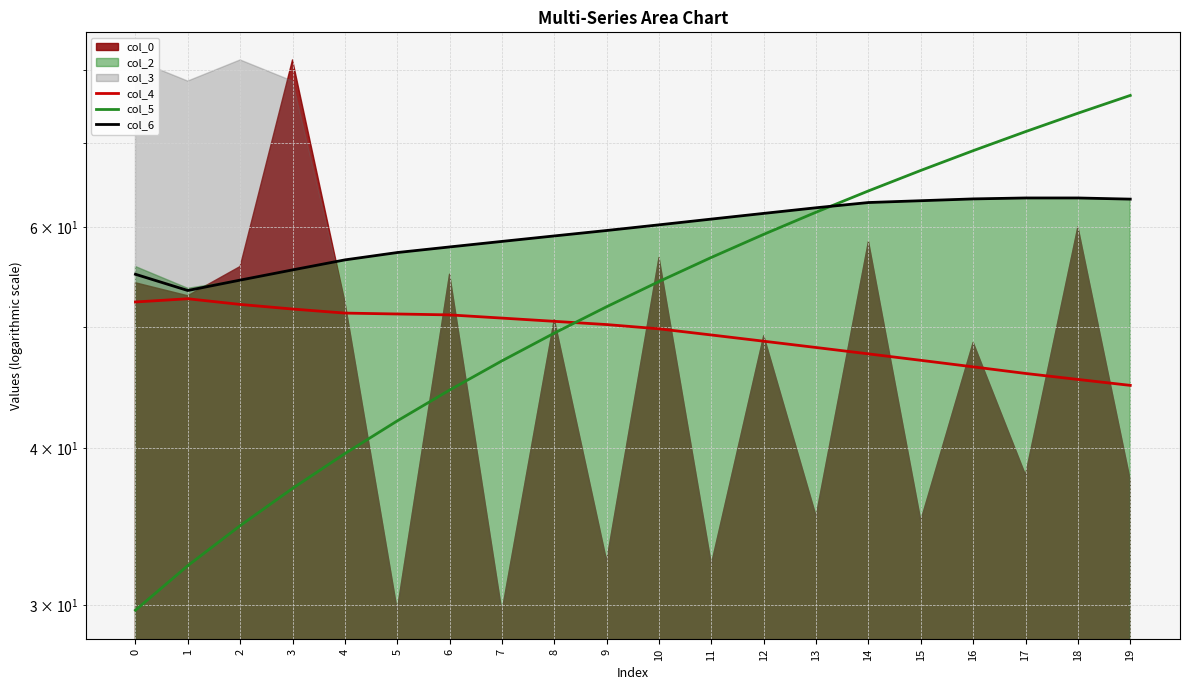

The value of col_4 at 19 is 44.9. True or false?

True